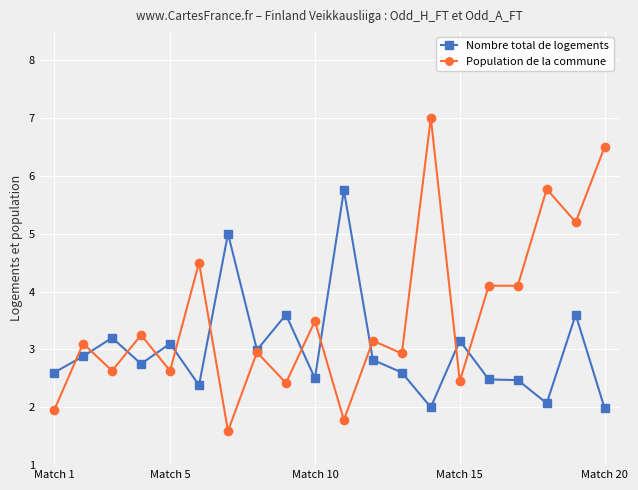

What is the sum of all Nombre total de logements values?

59.9